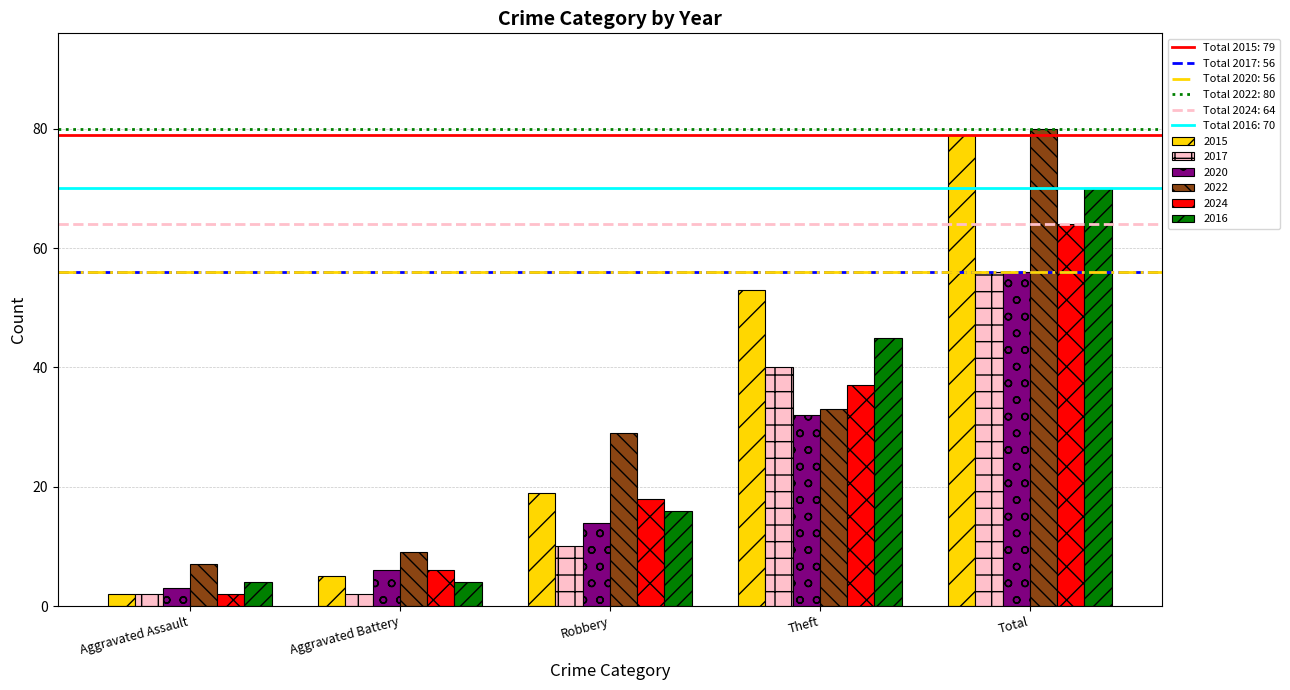

What position from the left is Aggravated Battery?

2